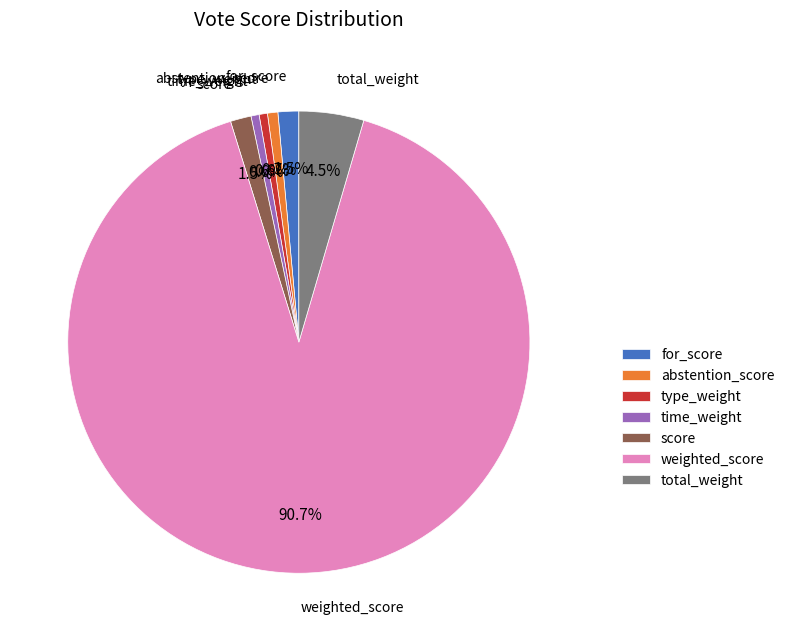

To the nearest percent, what is the difference between the abstention_score and total_weight slice percentages?

4%